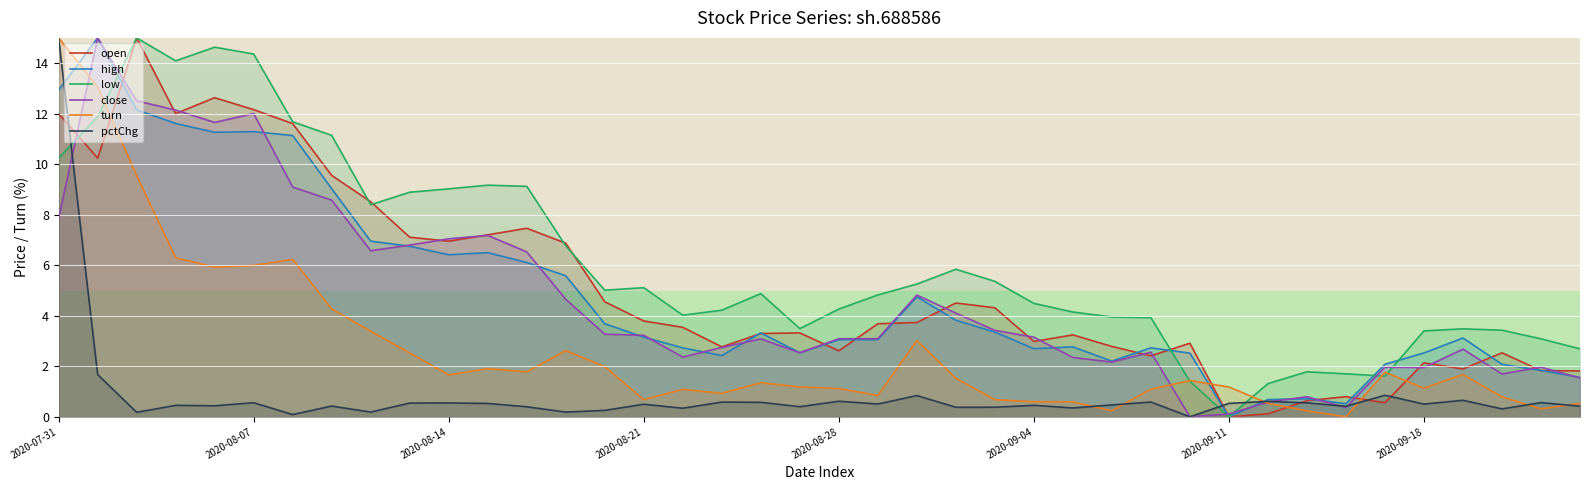

At 23, list the series in order from smallest to largest.

pctChg, turn, high, close, open, low